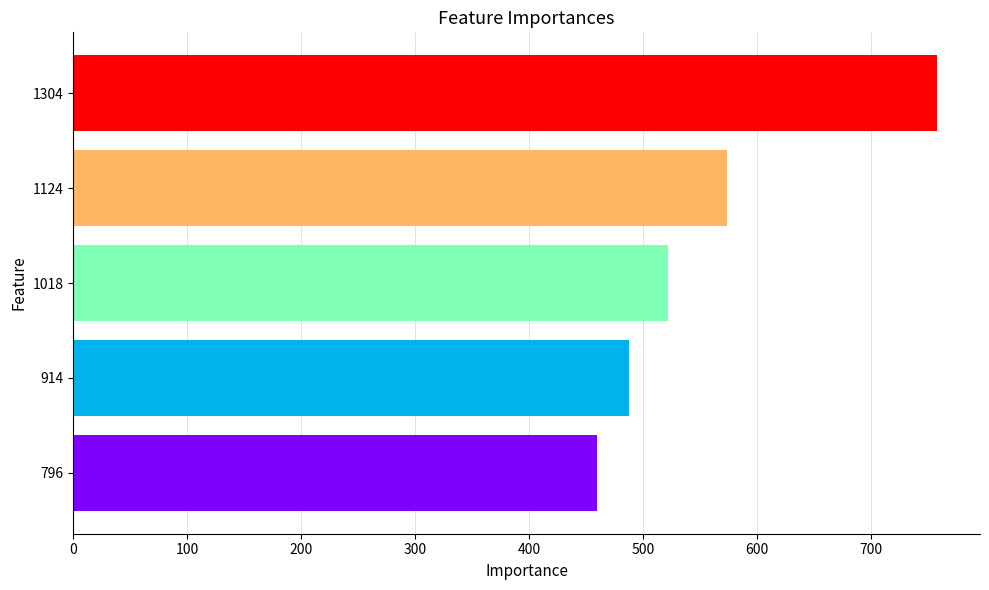

What is the sum of all values?

2802